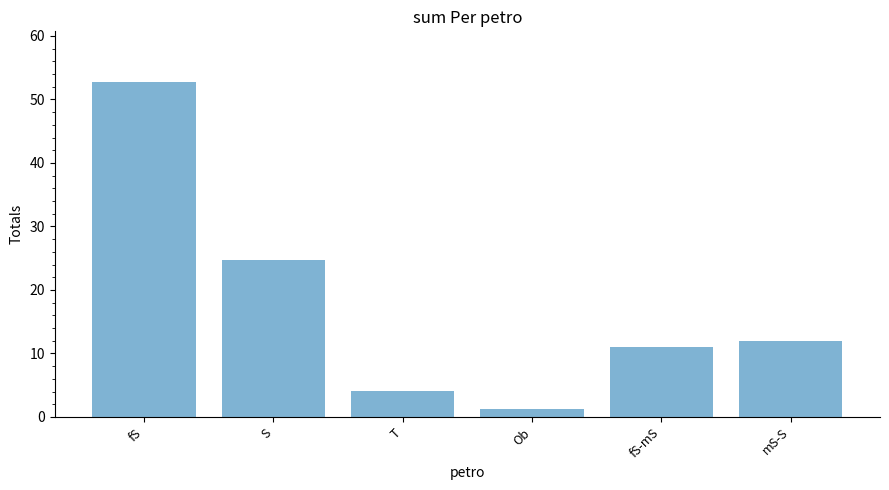

Reading left to right, what are all the values shown in this chart?

fS=52.8	S=24.7	T=4.1	Ob=1.2	fS-mS=11.0	mS-S=12.0